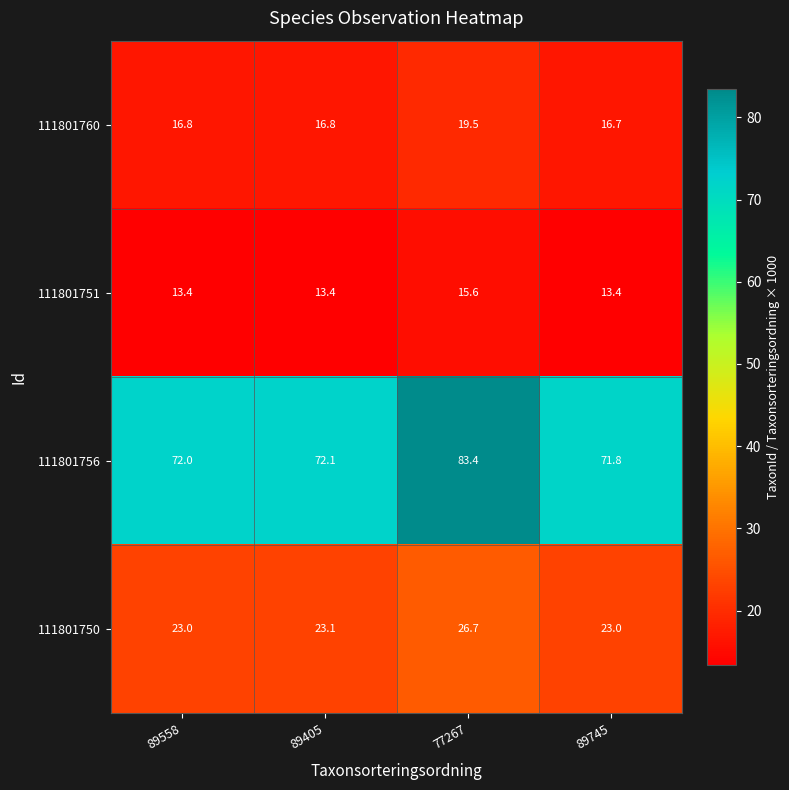

What is the sum of all 111801760 values?

69.8